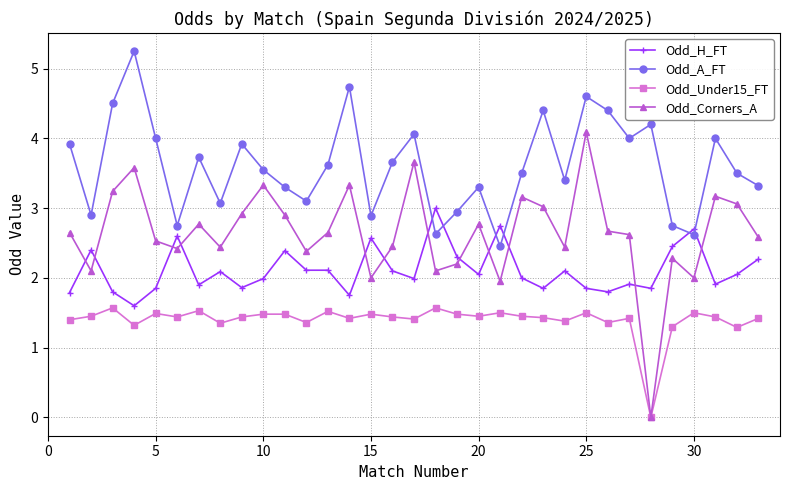

True or false: Odd_Under15_FT and Odd_H_FT intersect in this chart.

False